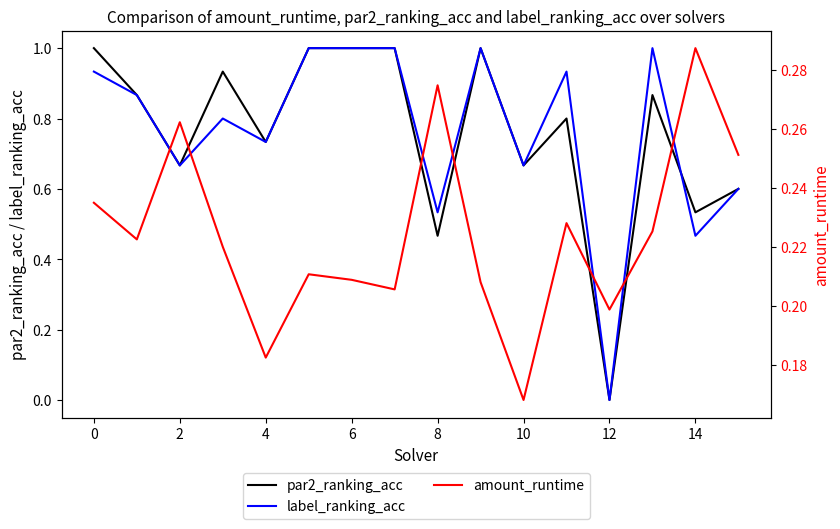

The value of label_ranking_acc at 8 is 0.3. True or false?

False